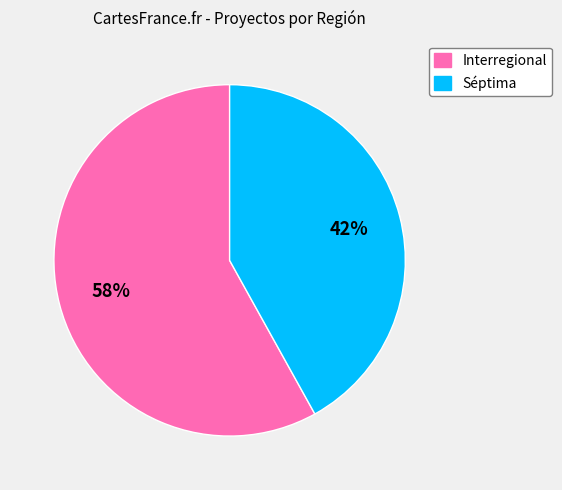

Combined, do Séptima and Interregional account for over 50%?

Yes